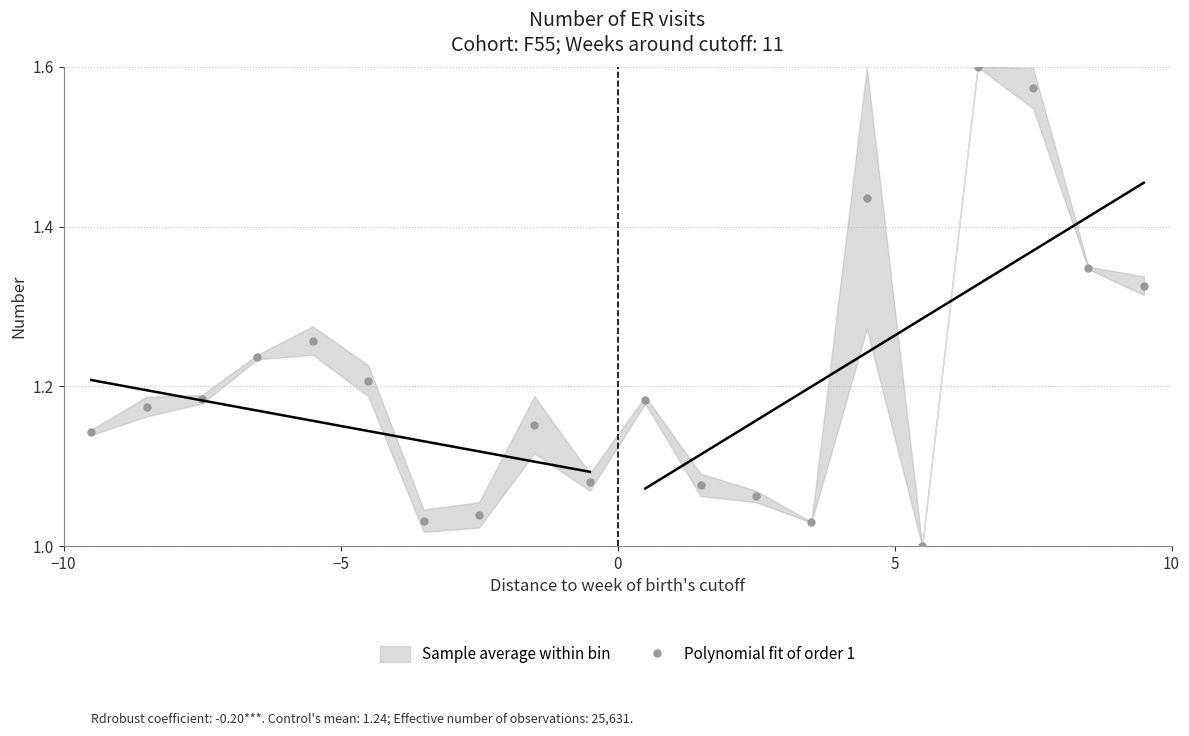

What is the range of X values (max minus min)?

19.0